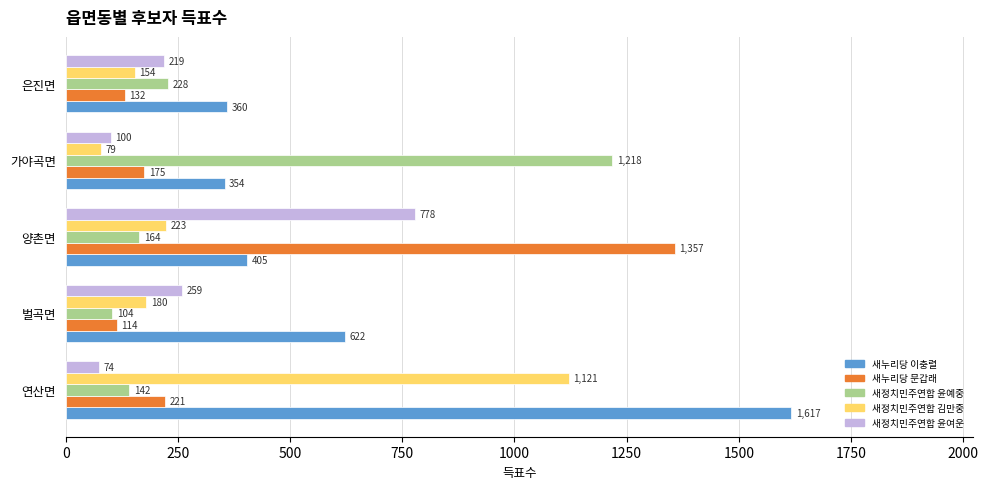

At which label does 새누리당 문갑래 reach its peak?

양촌면